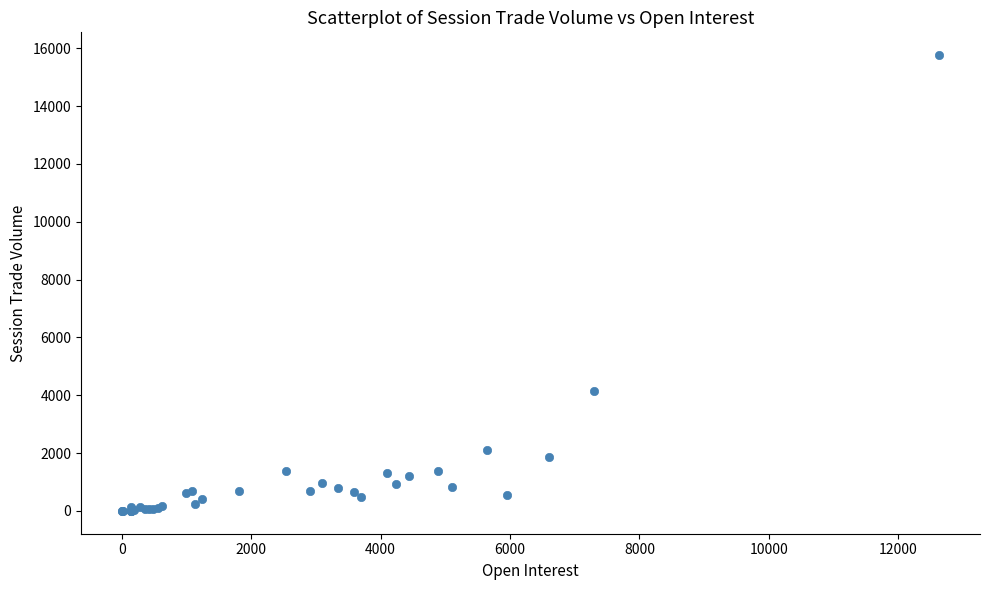

What Y value in the scatter plot is closest to 7880?

4158